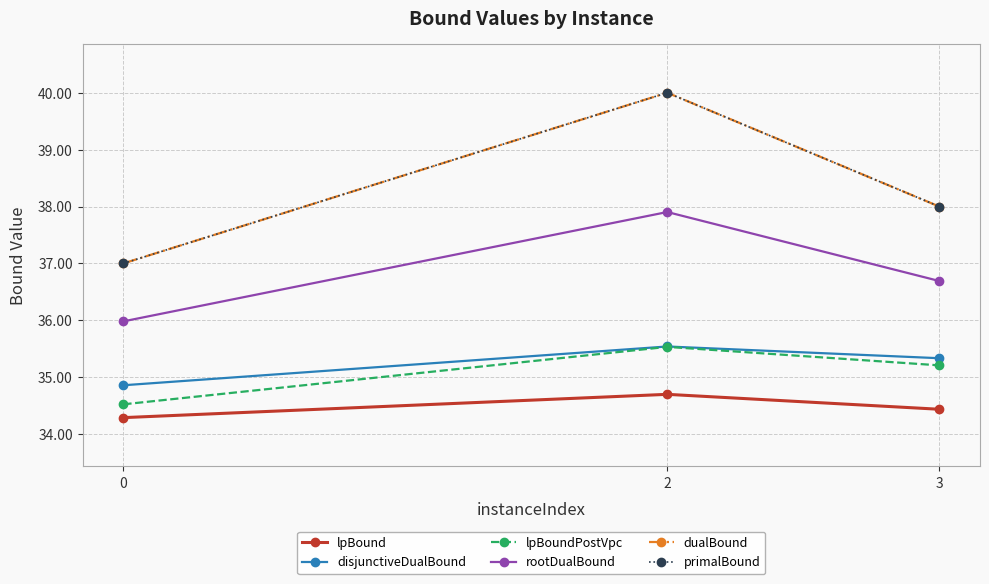

What is the difference between the lpBoundPostVpc values at 0 and 3?

0.7